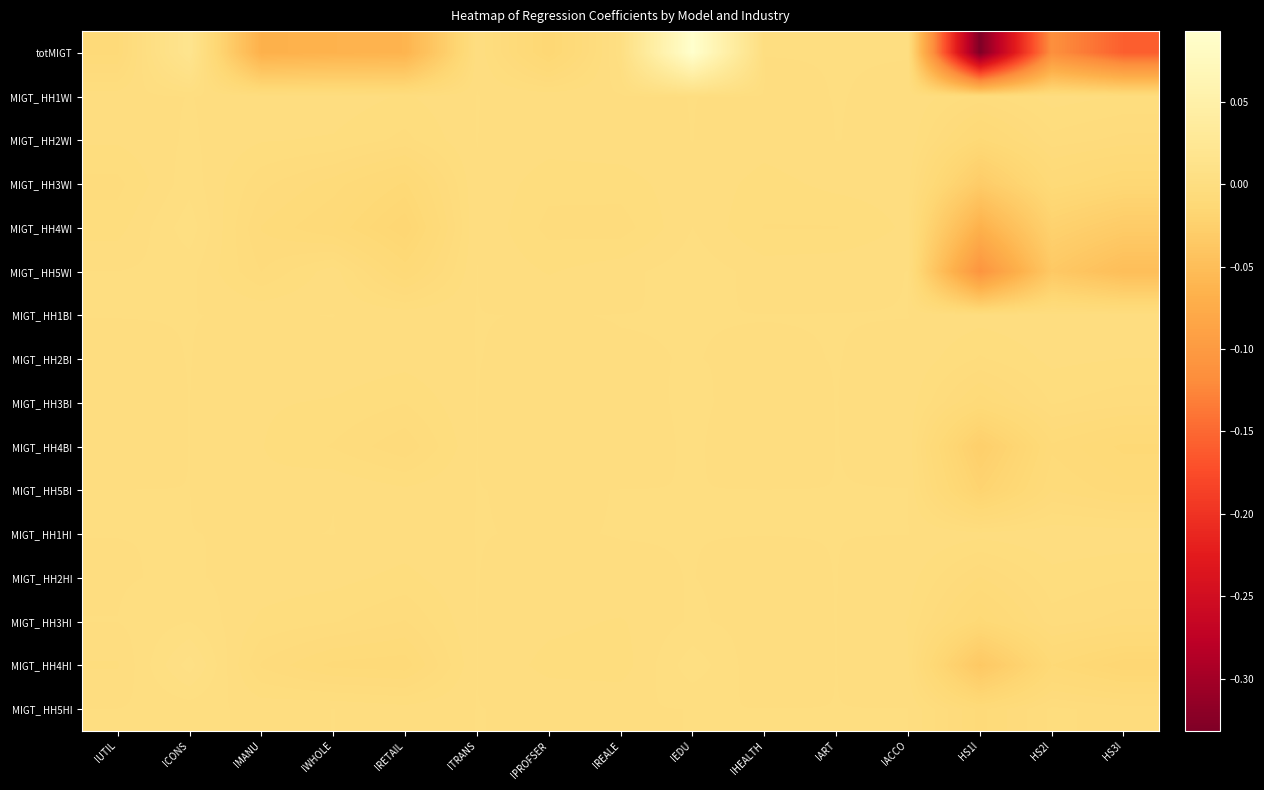

Which series has the widest spread of values?

totMIGT